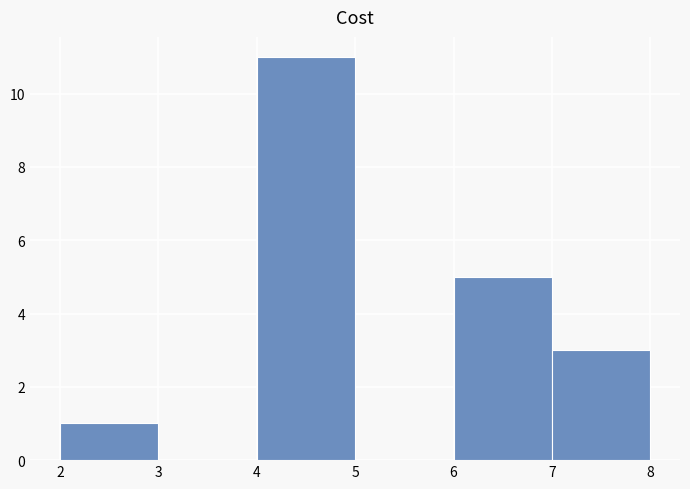

How tall is the bar that spans 4 to 5 on the x-axis? The values are not printed on the chart, so give them approximately, as read against the axis.

11